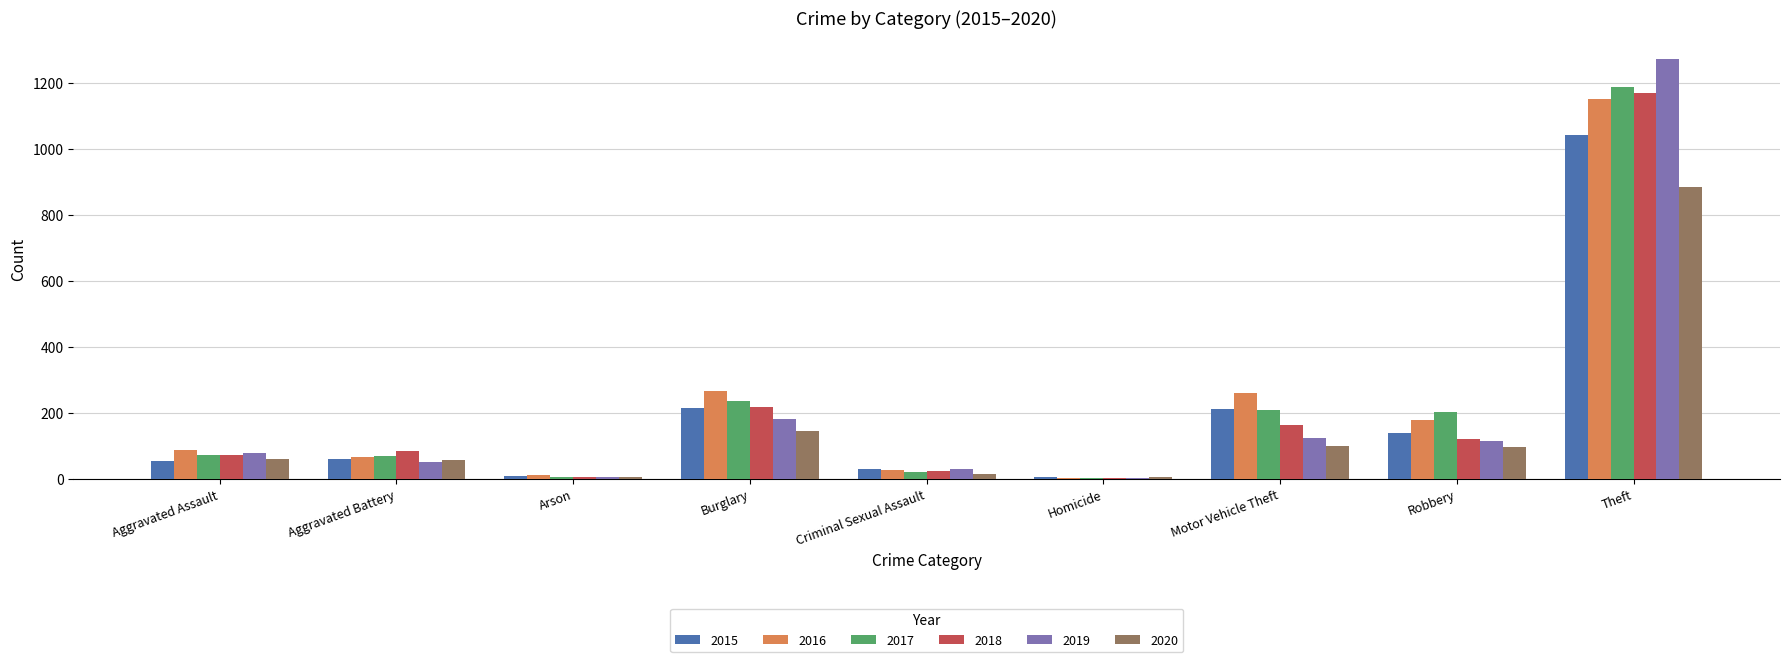

How many categories are shown in the chart?

9